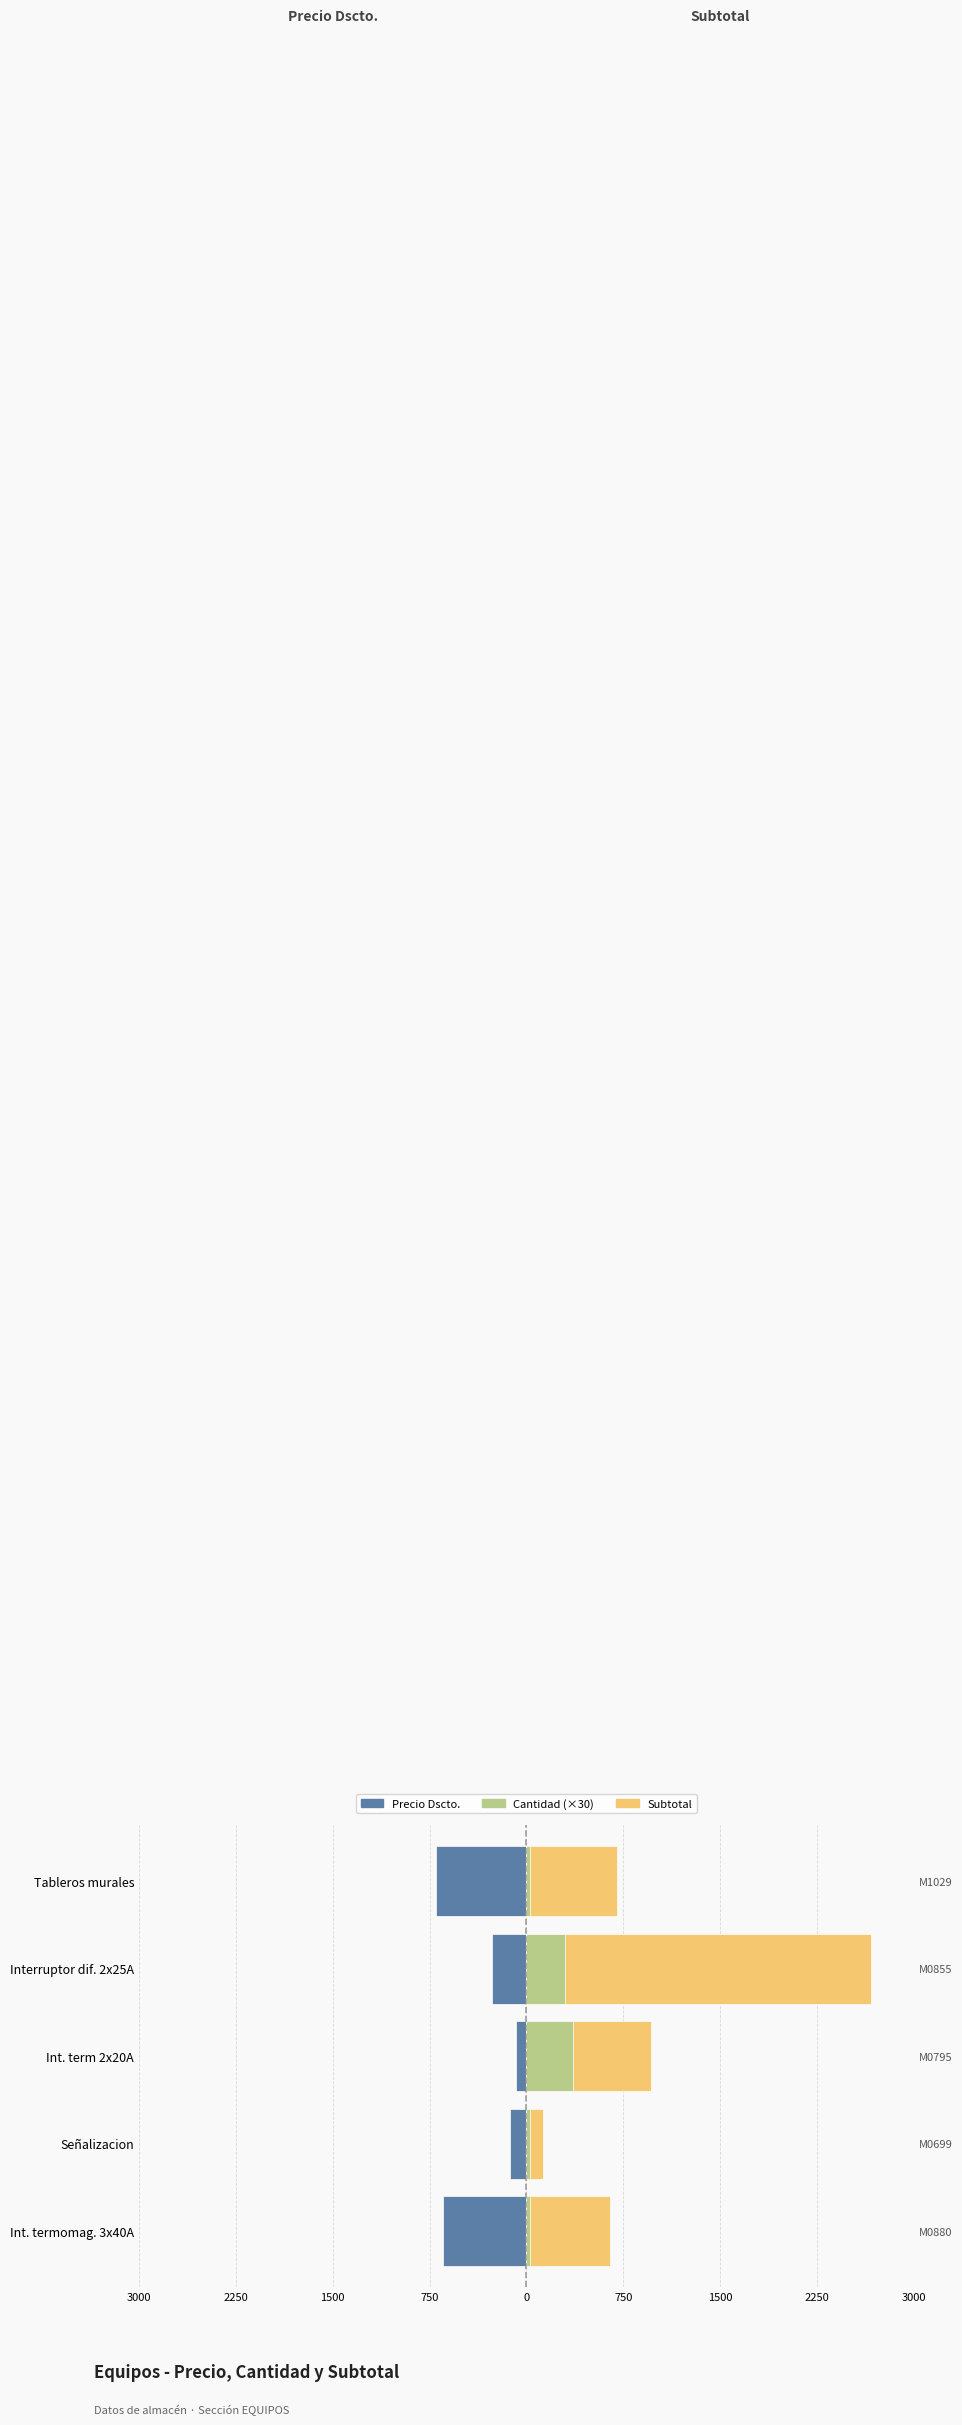

The CANTIDAD (×30) series shows 528.7 at Interruptor dif. 2x25A. True or false?

False